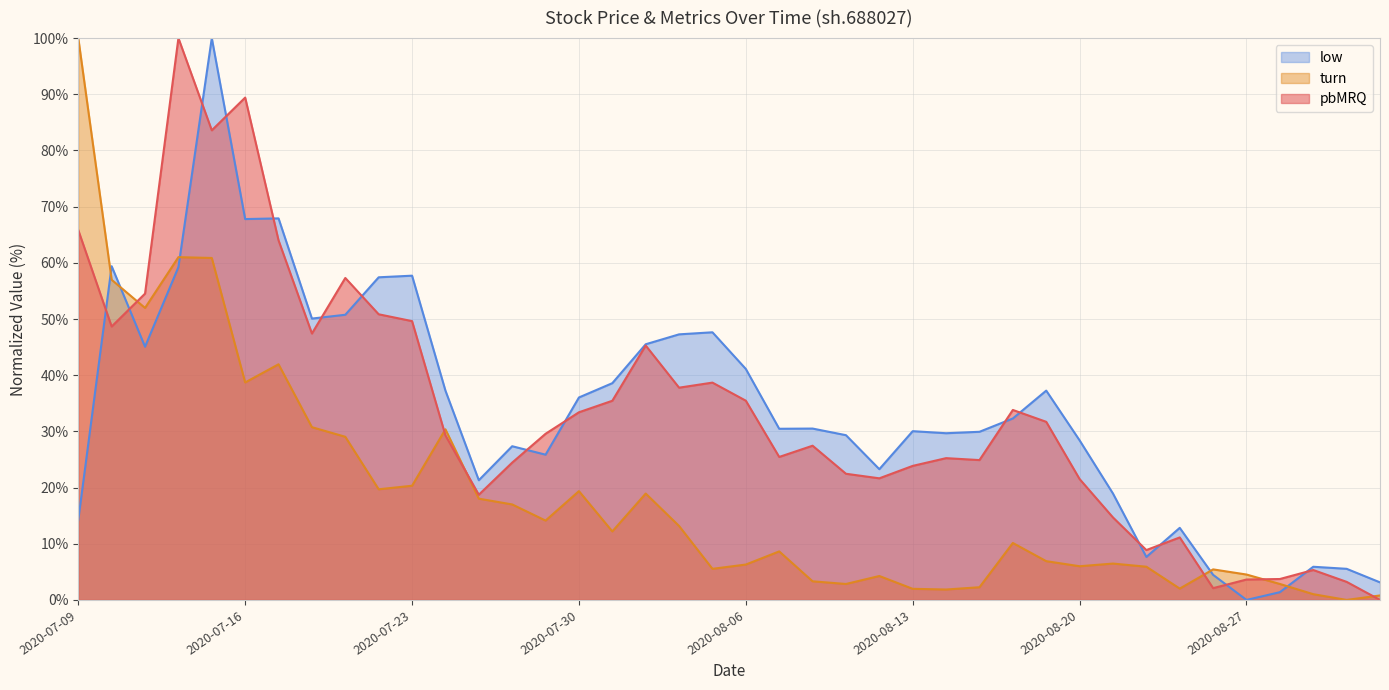

What is the difference between the second highest and minimum values in the turn series?

61.0